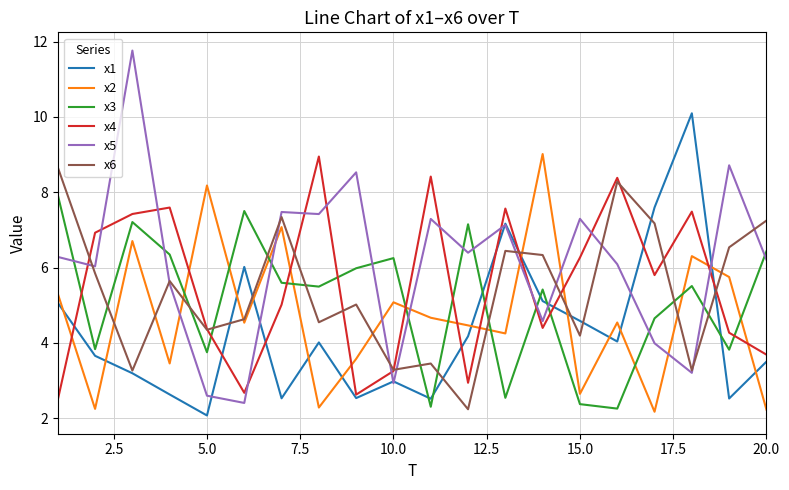

Which series has the largest total across all categories?

x5